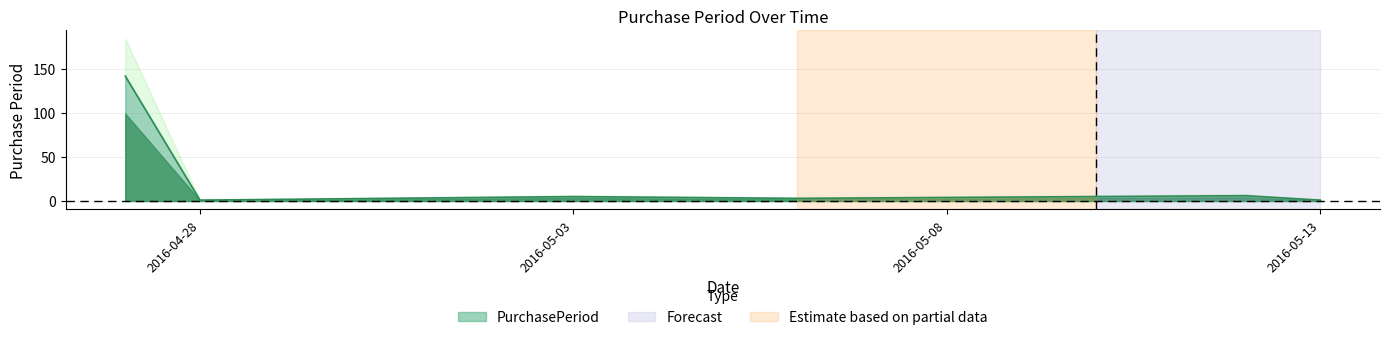

The chart shows a value of 1 at 2016-05-03. True or false?

False